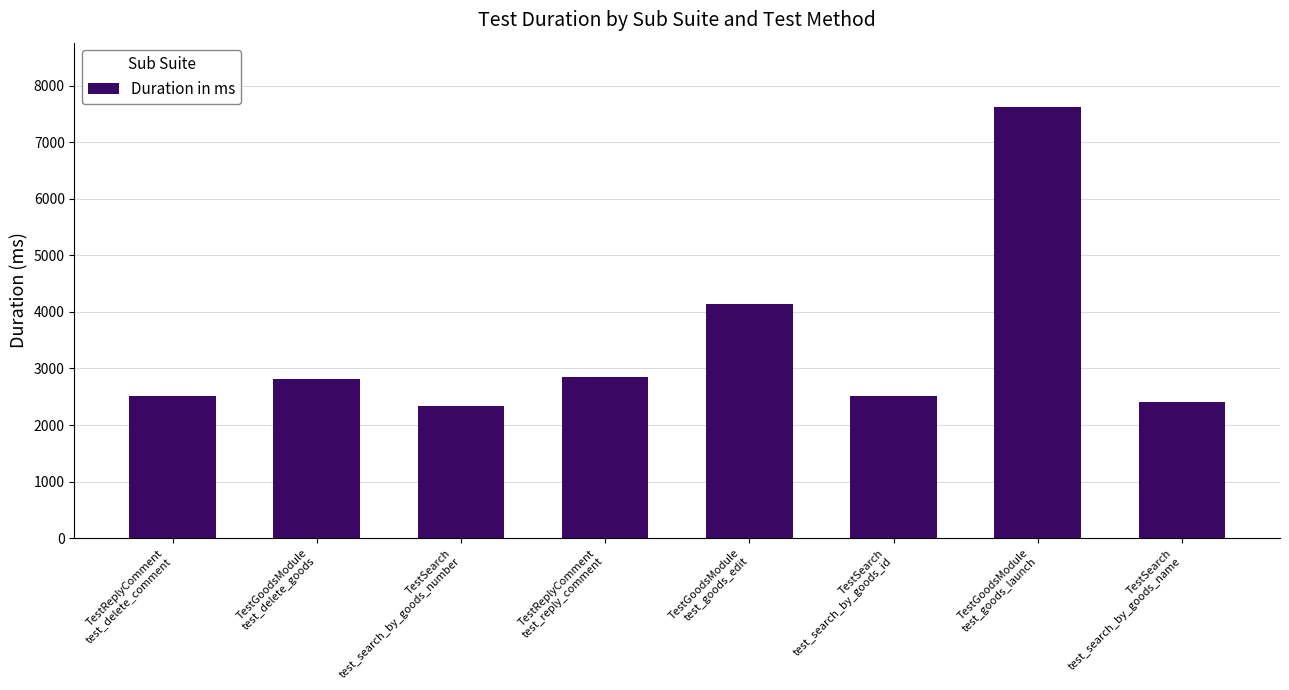

What position from the left is TestGoodsModule
test_goods_launch?

7